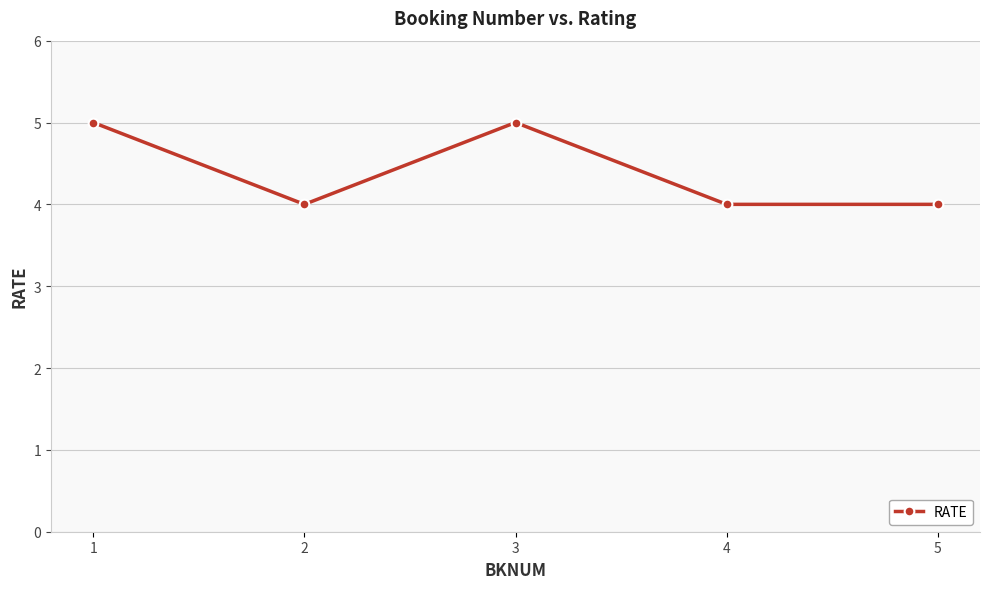

What is the average value?

4